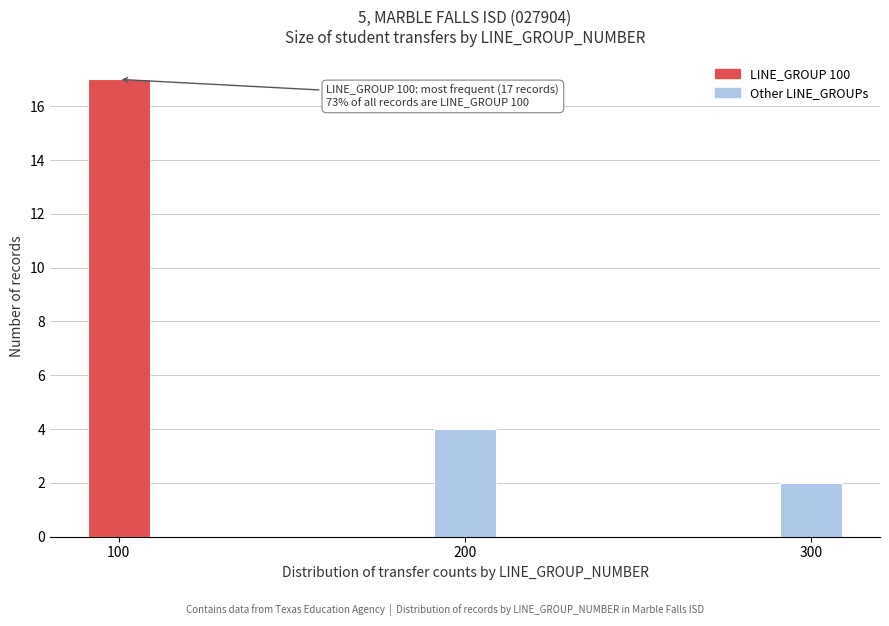

Reading left to right, transcribe all the data shown in this chart.

100=17	200=4	300=2